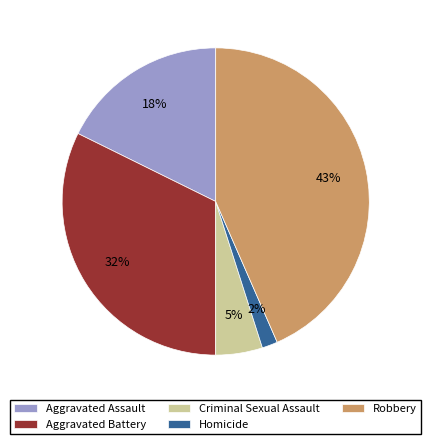

Is there a majority slice in this chart?

No